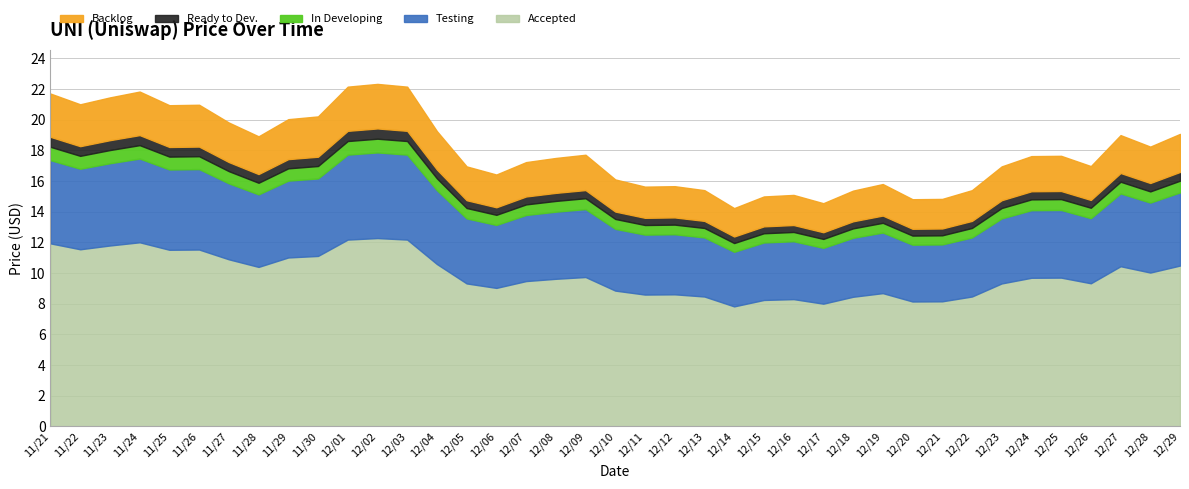

Rank the categories by value from highest to lowest.

12/02, 12/01, 12/03, 11/24, 11/21, 11/23, 11/22, 11/26, 11/25, 11/30, 11/29, 11/27, 12/04, 12/29, 12/27, 11/28, 12/28, 12/09, 12/25, 12/24, 12/08, 12/07, 12/26, 12/05, 12/23, 12/06, 12/10, 12/19, 12/12, 12/11, 12/13, 12/22, 12/18, 12/16, 12/15, 12/21, 12/20, 12/17, 12/14